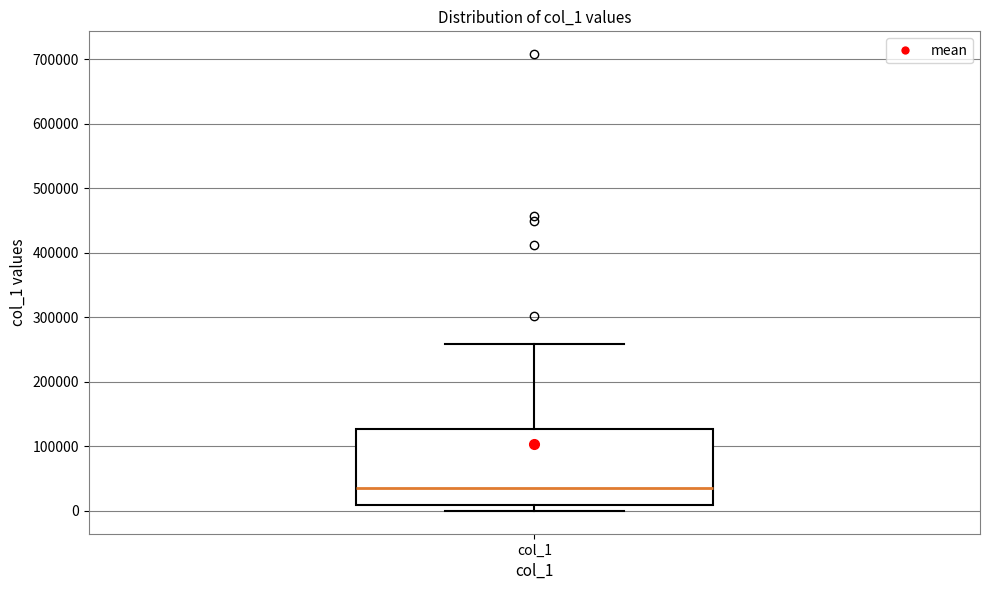

Where is the lower edge of the box for col_1 on the y-axis? The values are not printed on the chart, so give them approximately, as read against the axis.

10000